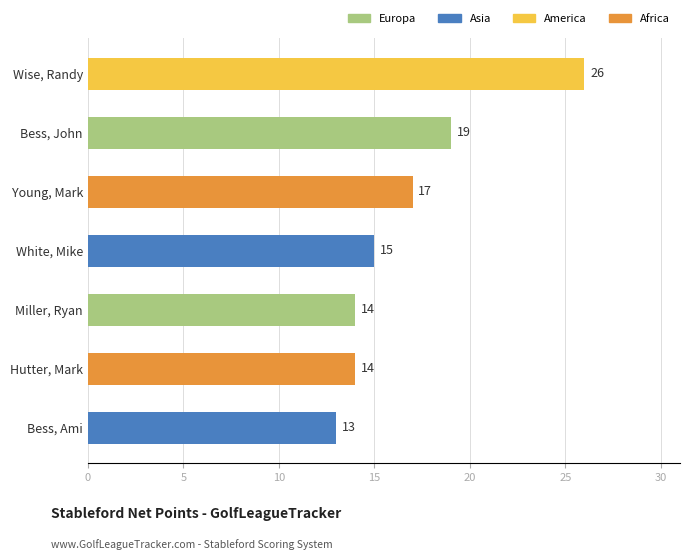

How many data points does each series have?

7